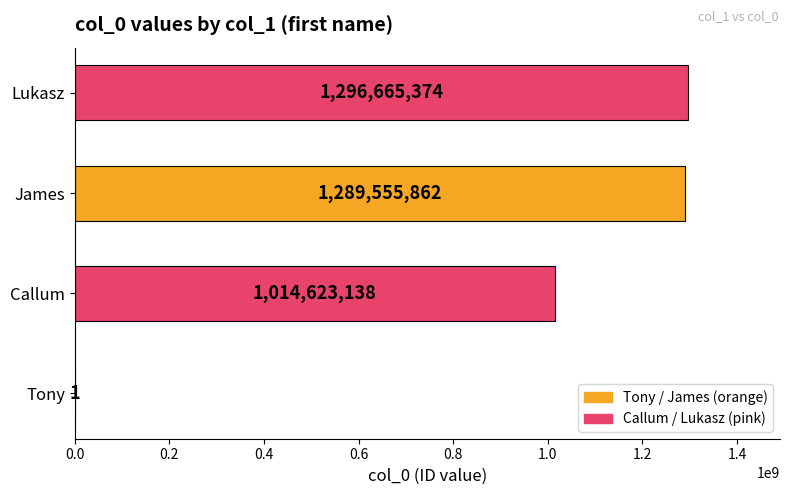

Reading bottom to top, what are all the values shown in this chart?

Tony=1	Callum=1014623138	James=1289555862	Lukasz=1296665374